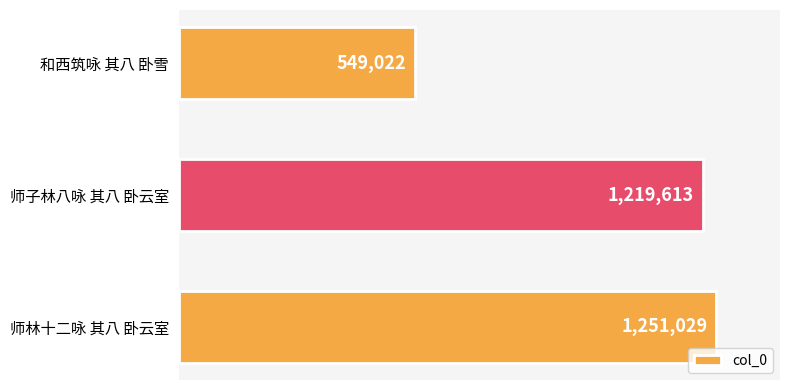

How many bars are there in total?

3